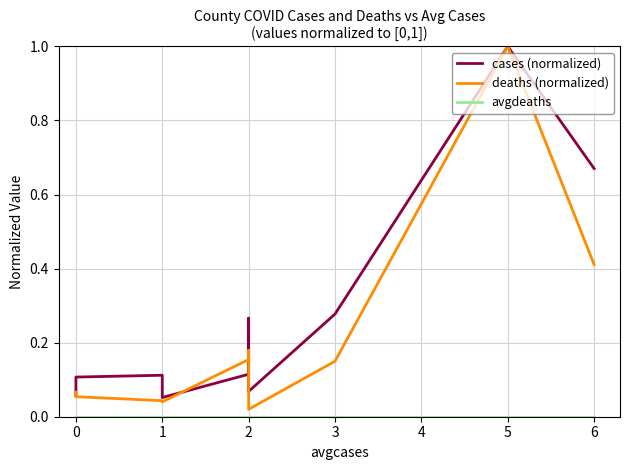

Reading right to left, what are all the values shown in this chart?

cases (normalized): 0.7	1.0	0.3	0.1	0.3	0.1	0.1	0.1	0.1	0.1
deaths (normalized): 0.4	1.0	0.1	0.0	0.2	0.2	0.0	0.0	0.1	0.1
avgdeaths: 0.0	0.0	0.0	0.0	0.0	0.0	0.0	0.0	0.0	0.0